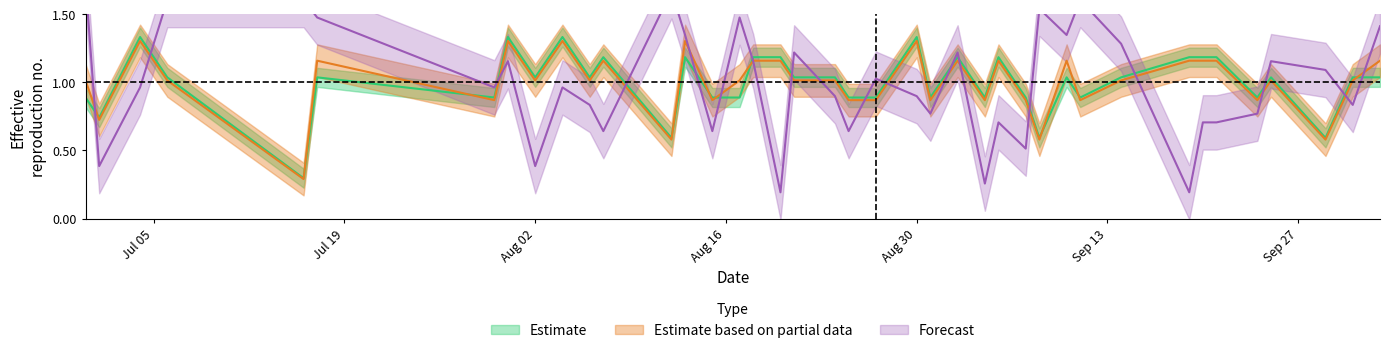

What is the difference between the PC values at Sep 13 and Jul 05?

0.3